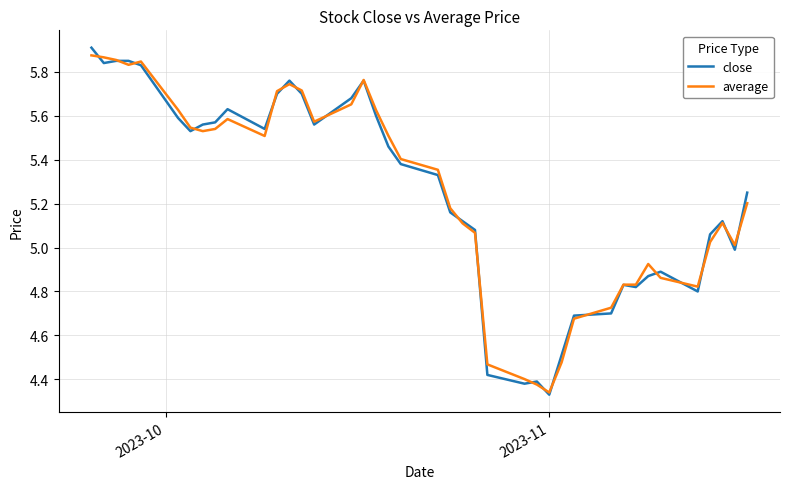

What are all the series names shown in the legend?

close, average